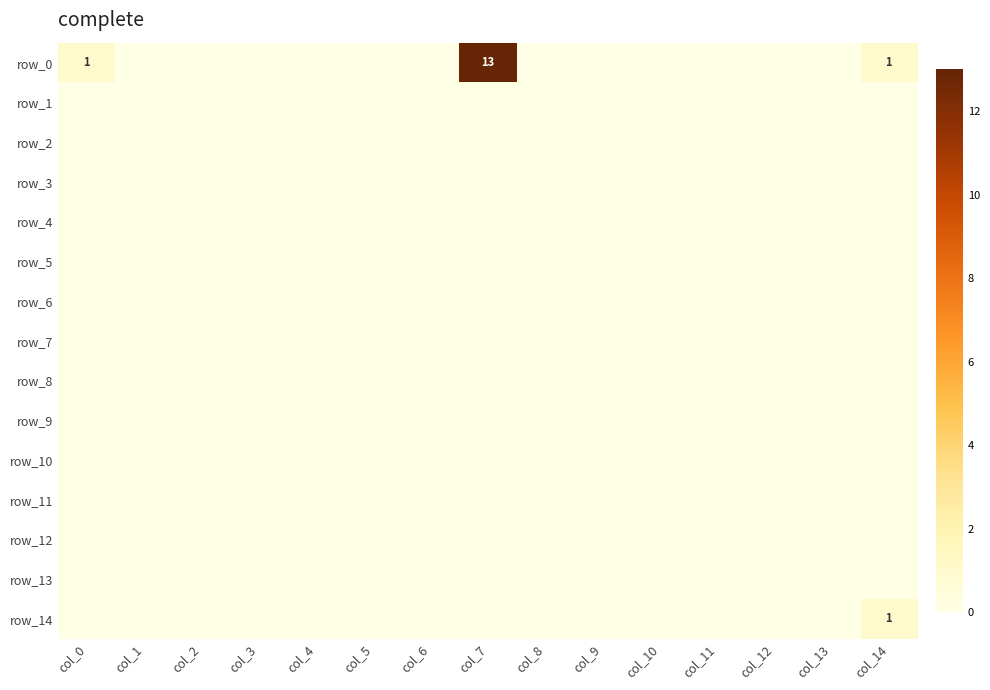

At which category is the sum across all series the highest?

col_7